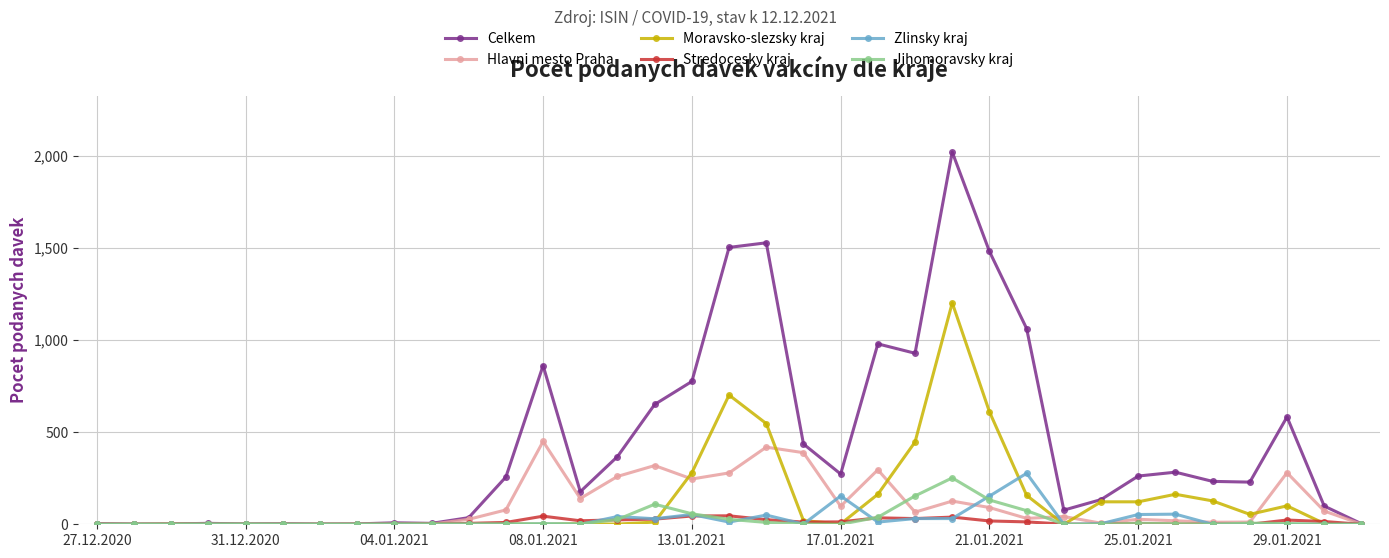

Which series has the widest spread of values?

Celkem